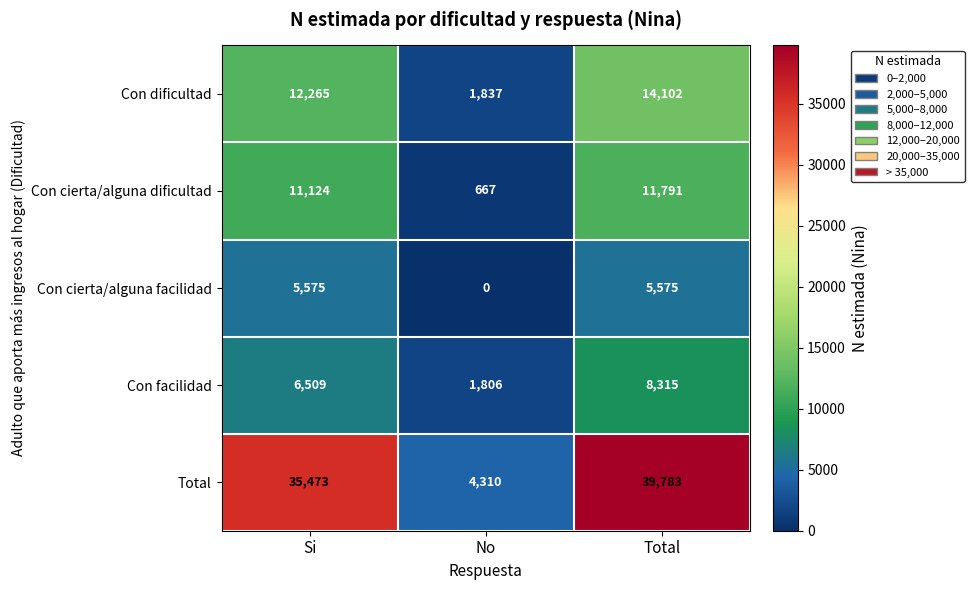

The Total series shows 35473 at Si. True or false?

True